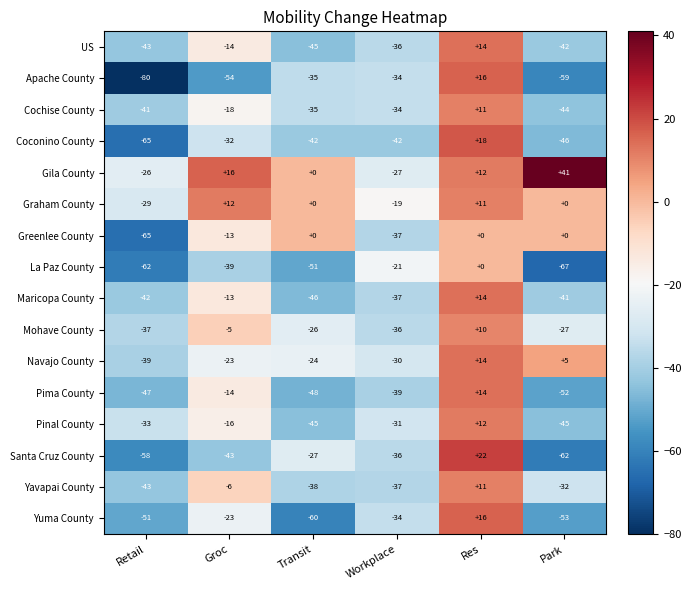

Is it true that Maricopa County equals 14 at Res?

True